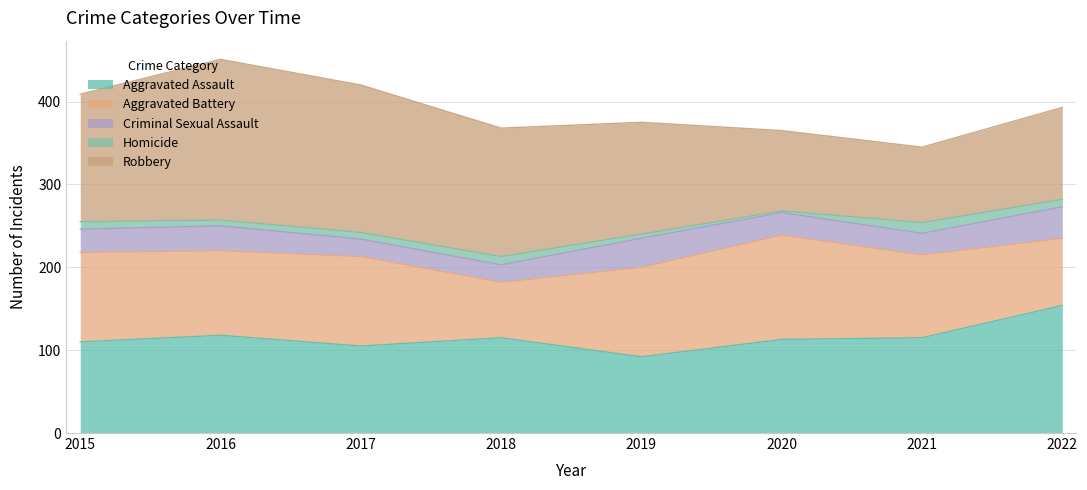

The value of Criminal Sexual Assault at 2020 is 27. True or false?

True